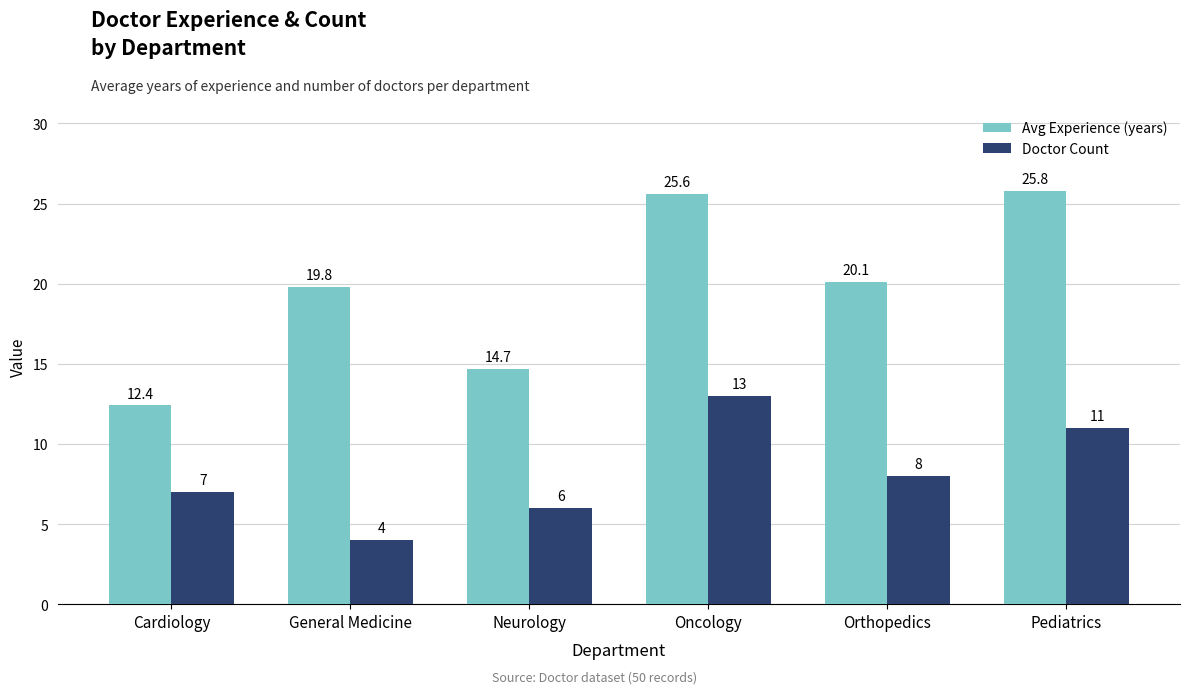

What is the spread (max minus min) of values at Cardiology?

5.4